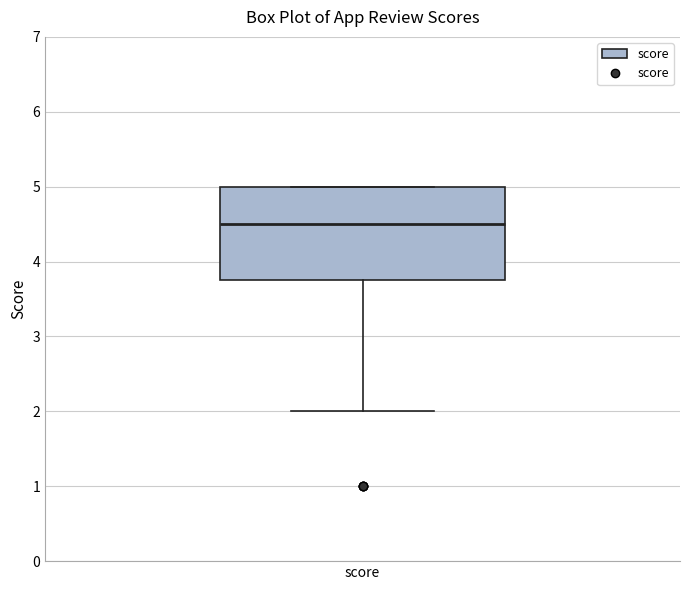

Where is the upper edge of the box for score on the y-axis? The values are not printed on the chart, so give them approximately, as read against the axis.

5.0